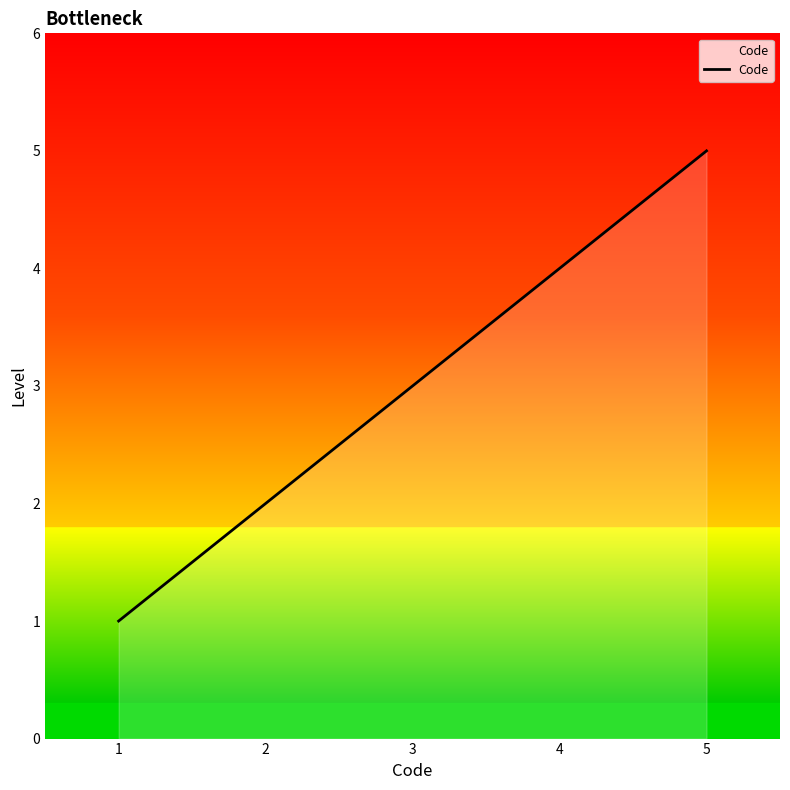

Count the values in the range 2 to 4.

3